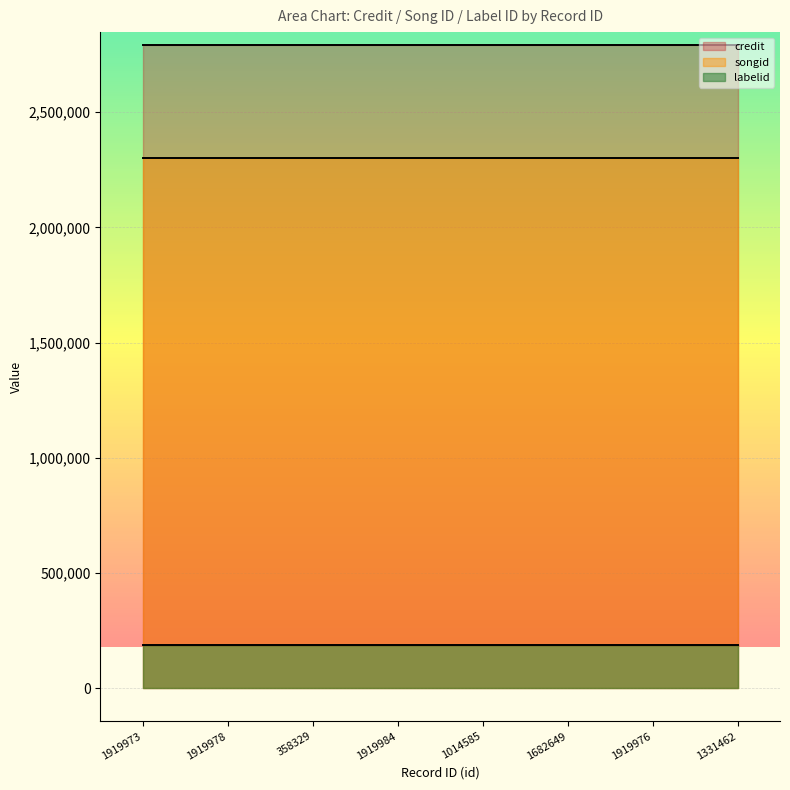

True or false: credit and labelid cross at least once.

False